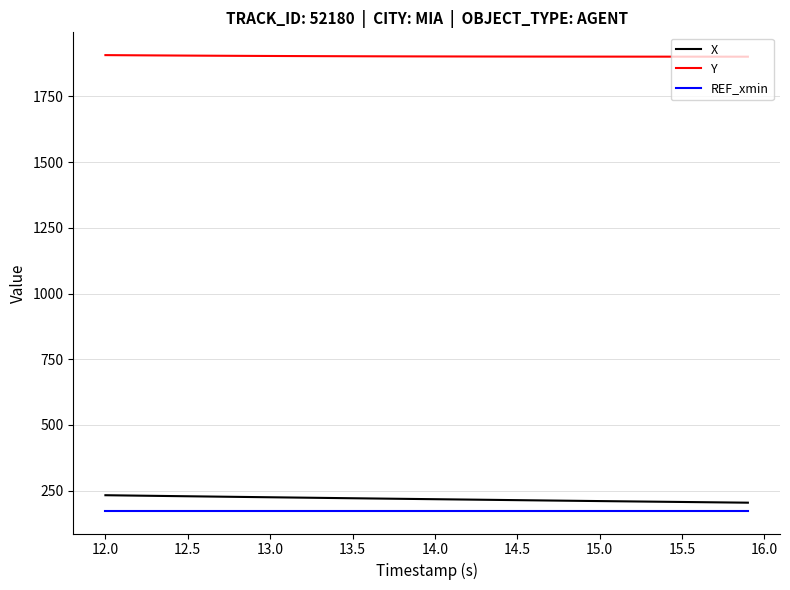

Does the chart have visible grid lines?

Yes